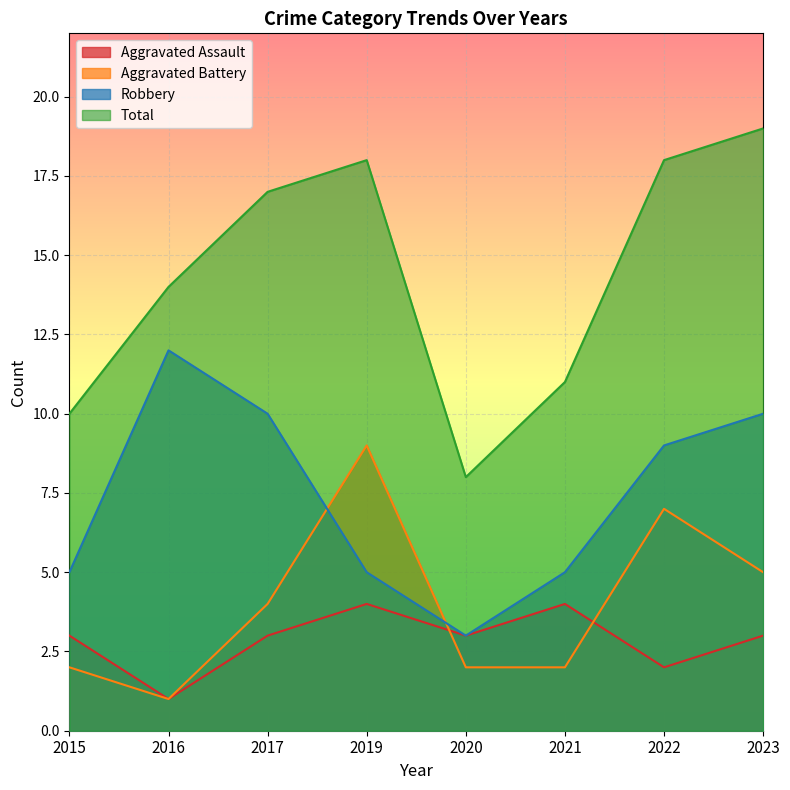

Which has a higher value, 2015 or 2022?

2015